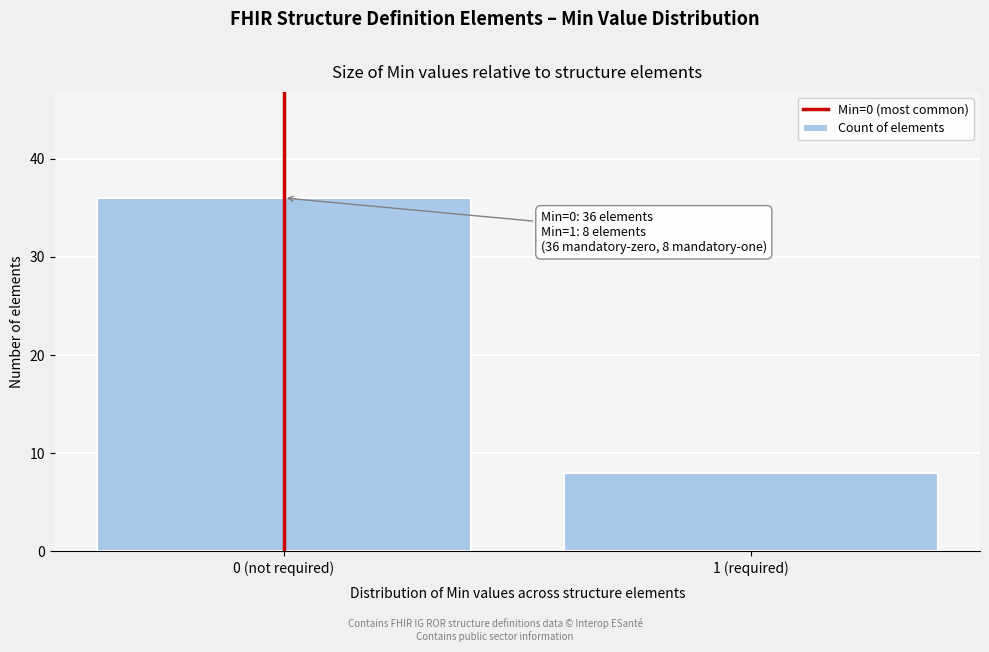

Reading left to right, transcribe all the data shown in this chart.

0 (not required)=36	1 (required)=8